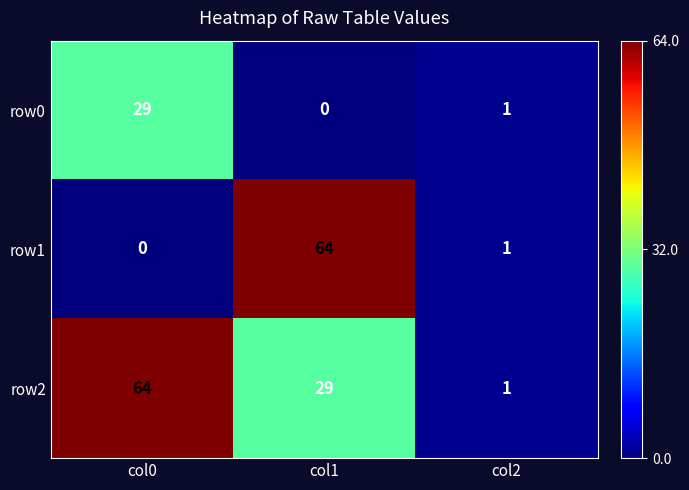

What is the total value across all series at col2?

3